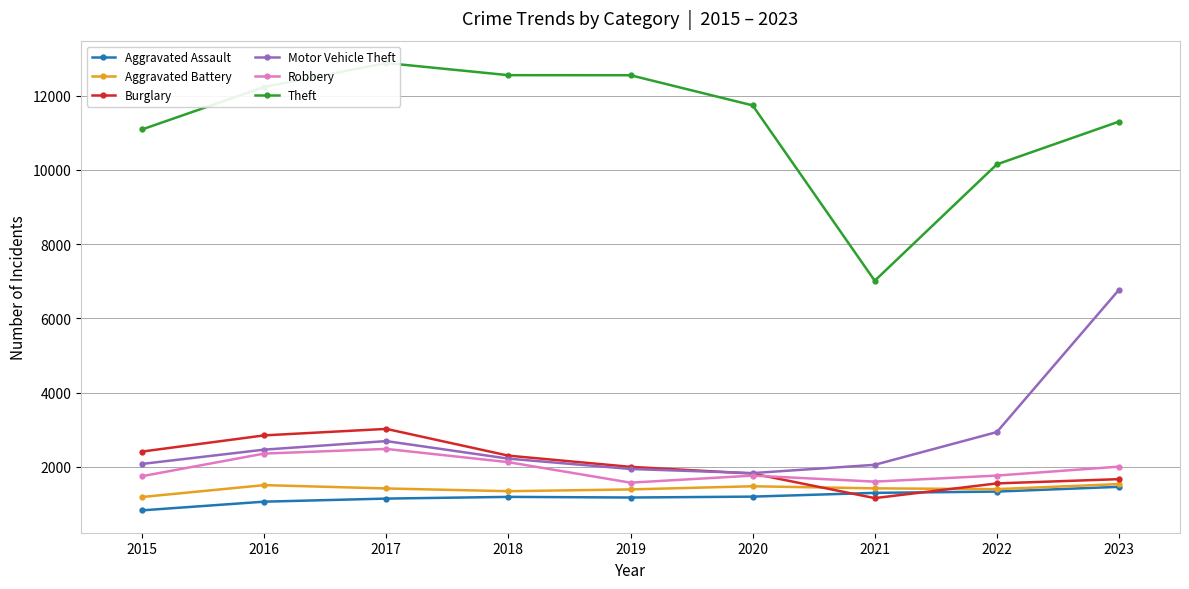

What is the value of the Aggravated Assault point at the 2nd from the left?

1063